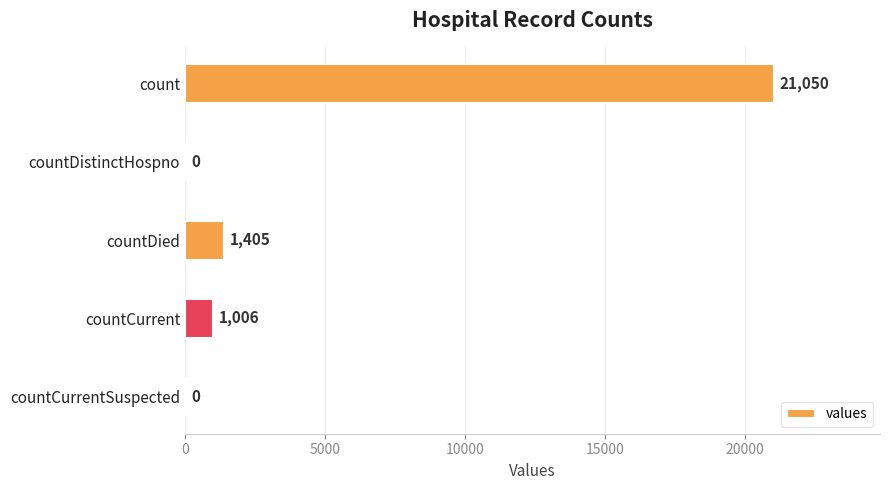

The value at count is 21050. True or false?

True